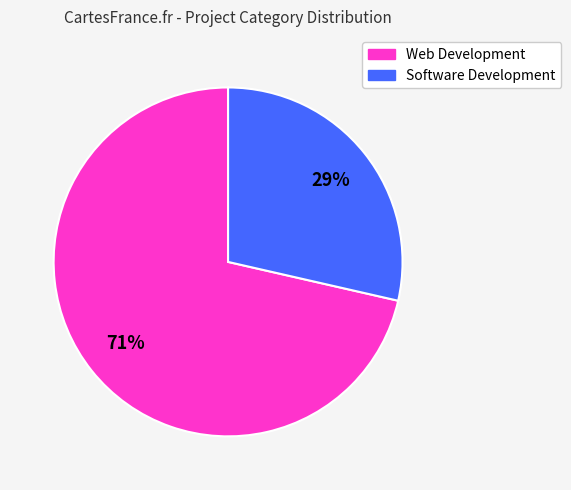

Rank the categories by value from lowest to highest.

Software Development, Web Development